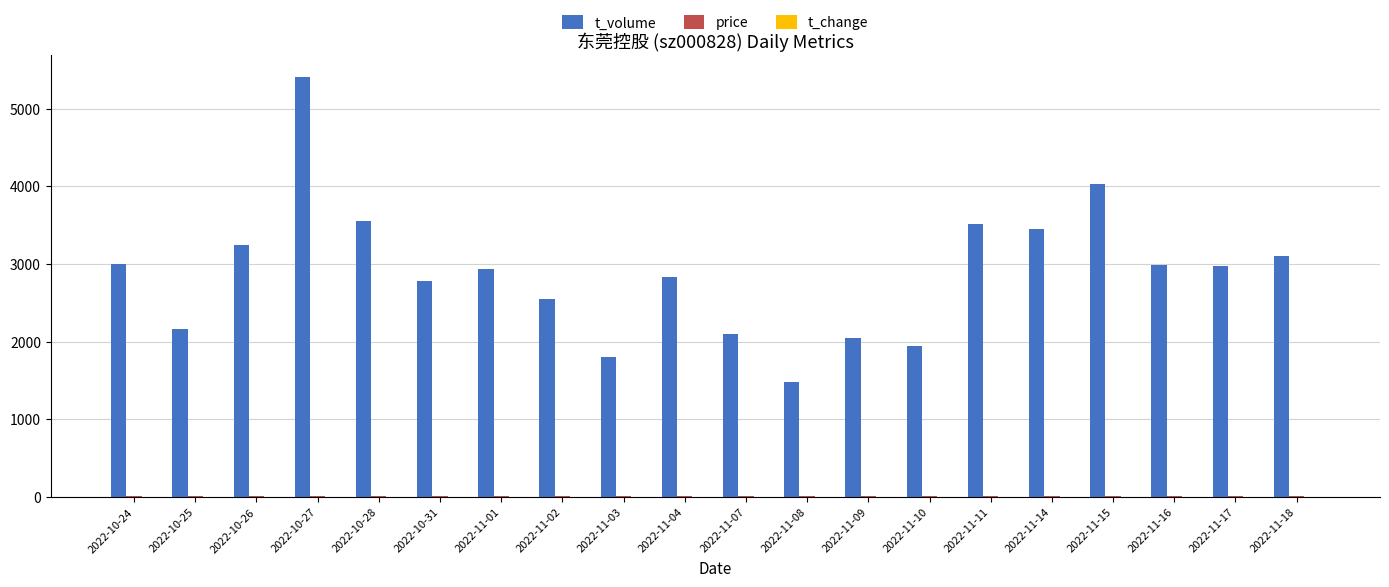

Which series has the largest total across all categories?

t_volume